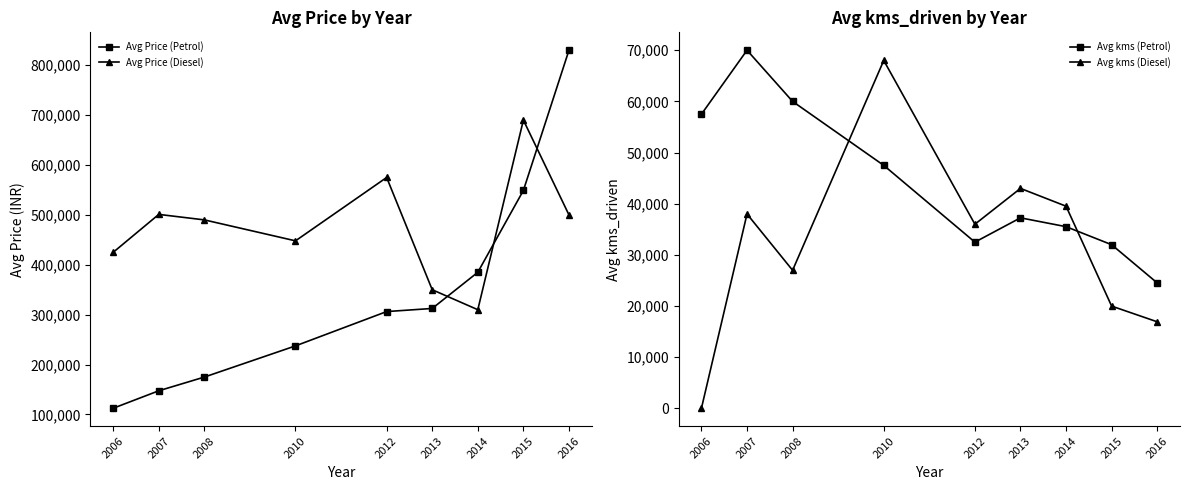

Reading left to right, list all the values displayed in this chart.

Avg Price (Petrol): 112500	147500	175000	237500	306250	312500	385000	549000	830000
Avg Price (Diesel): 425000	501000	489999	448000	575000	350000	310000	689999	500000
Avg kms (Petrol): 57500	70000	60000	47500	32500	37250	35522	32000	24530
Avg kms (Diesel): 40	38000	27000	68000	36000	43000	39522	20000	16934